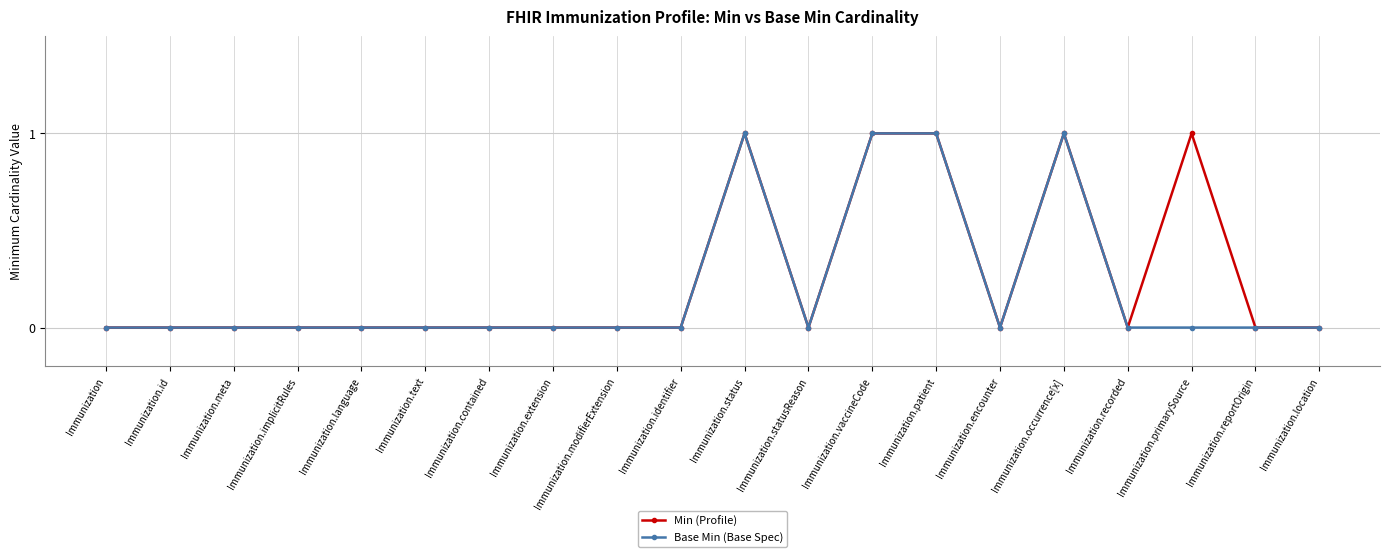

How many lines are shown in the chart?

2